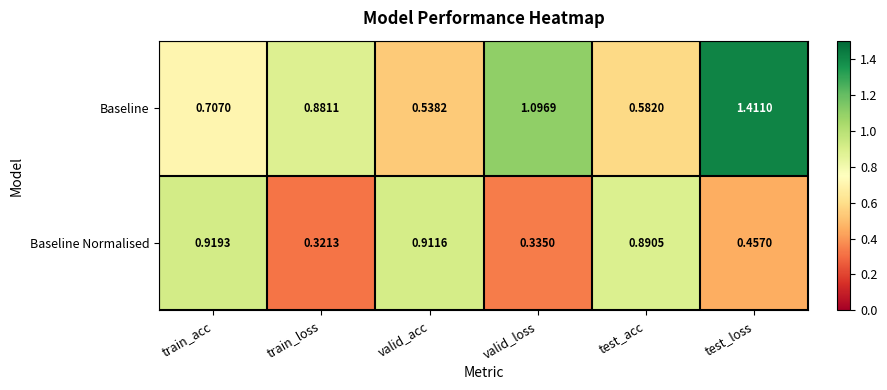

Which series has the largest total across all categories?

Baseline